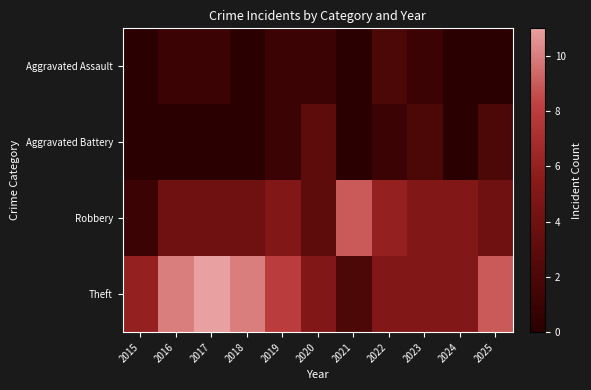

Which has a higher value, 2019 or 2021?

2019